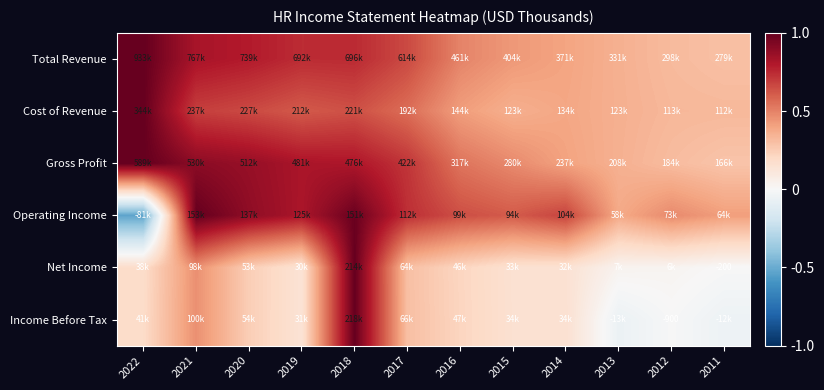

Rank the categories by Gross Profit value from highest to lowest.

2022, 2021, 2020, 2019, 2018, 2017, 2016, 2015, 2014, 2013, 2012, 2011